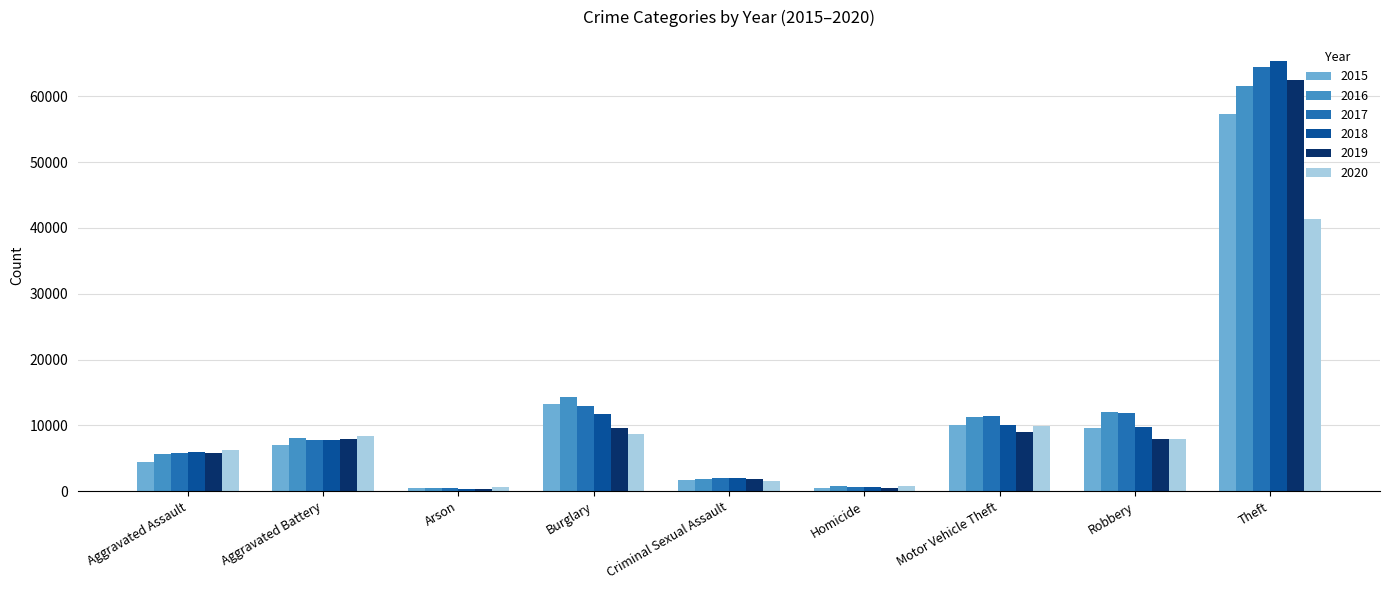

What is the label of the 5th bar from the left?

Criminal Sexual Assault